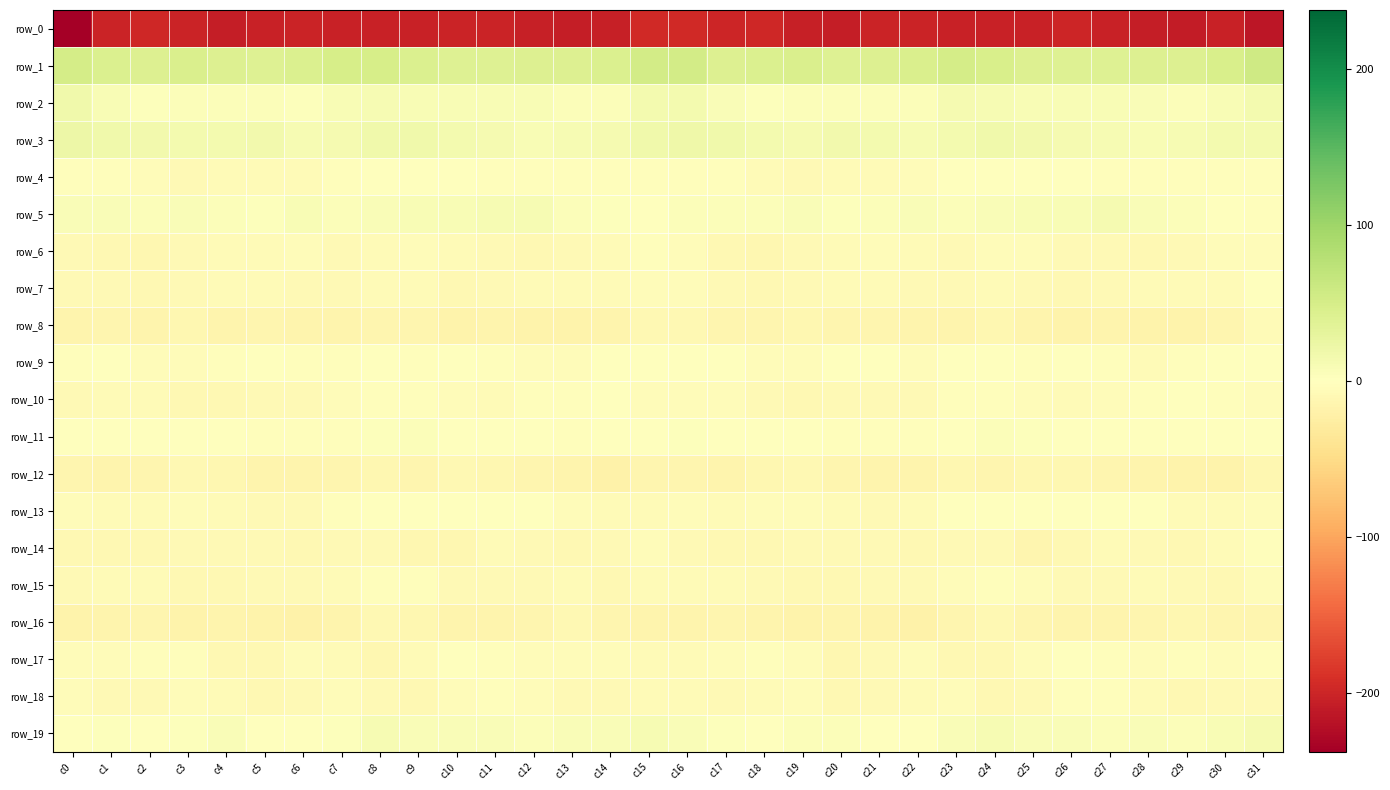

Reading right to left, extract all data points from this chart.

row_0: -215.3	-203.4	-208.6	-206.2	-203.9	-200.5	-203.1	-202.7	-203.5	-202.1	-201.4	-207.0	-204.6	-197.7	-199.0	-196.3	-196.8	-206.2	-207.9	-205.5	-202.4	-201.1	-203.3	-202.6	-203.6	-200.8	-203.7	-207.2	-201.6	-197.8	-202.4	-237.8
row_1: 56.2	46.5	41.9	41.7	40.6	39.1	41.5	48.2	50.4	45.5	42.2	39.4	44.9	43.5	42.6	52.6	52.1	43.8	41.5	41.9	39.4	39.4	44.2	49.7	49.1	44.1	40.3	41.4	45.3	42.2	43.8	51.5
row_2: 14.6	7.7	4.2	6.9	9.1	7.6	8.1	9.3	11.2	4.4	4.1	4.1	4.8	2.1	6.5	14.2	13.3	5.0	4.8	8.4	8.0	8.0	8.5	10.3	9.2	3.5	4.5	3.9	4.1	2.5	9.2	17.0
row_3: 14.7	13.6	10.8	8.9	10.6	12.9	15.8	17.5	14.6	9.6	13.8	15.3	12.7	14.1	16.9	18.6	17.5	12.3	9.9	9.1	11.2	14.2	16.7	17.3	11.6	10.8	15.5	13.9	13.1	14.9	17.8	21.9
row_4: -2.5	-2.5	-2.1	-2.5	-2.1	-1.2	-1.1	-1.5	-1.4	-5.1	-6.6	-5.7	-7.6	-6.4	-2.2	-2.1	-2.4	-1.9	-2.8	-2.2	-2.0	-0.7	-1.5	-1.1	-3.1	-6.0	-5.6	-6.6	-7.5	-4.9	-2.0	-2.9
row_5: -2.7	1.2	3.8	7.0	11.3	8.7	7.8	7.0	5.2	7.1	4.9	2.4	6.2	4.6	5.1	5.5	0.4	3.0	4.1	9.6	10.8	7.6	8.0	6.0	5.3	7.6	3.0	3.7	6.2	3.9	5.9	6.6
row_6: -3.7	-4.7	-8.1	-10.1	-9.0	-7.5	-4.0	-5.5	-7.8	-5.6	-4.7	-6.6	-8.0	-11.4	-11.0	-4.9	-3.1	-5.8	-8.9	-10.0	-8.4	-6.5	-3.7	-6.6	-7.8	-4.0	-5.9	-7.0	-9.2	-12.6	-9.5	-8.0
row_7: -1.4	-6.4	-6.3	-6.1	-8.1	-9.8	-8.5	-6.4	-7.7	-8.6	-6.3	-5.8	-8.8	-10.0	-9.0	-3.7	-4.5	-6.8	-5.9	-6.7	-8.8	-10.1	-7.0	-6.9	-8.4	-7.5	-5.8	-7.2	-9.1	-10.7	-8.1	-8.8
row_8: -7.3	-13.7	-16.9	-17.1	-16.4	-17.1	-15.3	-12.8	-16.0	-16.2	-14.1	-14.7	-12.5	-14.4	-14.2	-10.1	-10.7	-15.4	-17.2	-16.9	-16.4	-17.1	-13.7	-13.8	-16.4	-15.2	-13.9	-14.9	-12.1	-15.7	-14.1	-15.9
row_9: 1.6	0.1	-2.2	-6.1	-2.3	-1.4	-3.0	-0.9	-1.3	-5.0	-0.3	-0.9	-4.4	-4.6	-1.7	1.5	1.6	0.0	-5.0	-4.6	-1.9	-1.8	-2.9	-0.1	-3.3	-3.4	0.7	-2.6	-4.6	-4.4	-1.4	-2.7
row_10: -5.6	-2.5	-0.2	-3.5	-4.6	-5.9	-4.3	-3.0	-3.2	-8.4	-7.8	-8.7	-10.4	-8.1	-5.0	-5.6	-4.8	-0.9	-1.9	-3.5	-5.8	-5.5	-3.5	-2.6	-5.4	-8.3	-7.7	-9.5	-10.2	-6.9	-5.7	-9.0
row_11: 1.7	0.9	-1.5	-1.3	-0.6	-0.2	2.6	4.1	0.0	-3.4	-3.2	-2.2	1.6	0.3	0.2	2.6	0.5	0.3	-2.0	-0.5	-0.9	0.7	3.8	3.2	-2.0	-3.2	-3.3	-0.6	1.7	-0.9	1.0	-0.0
row_12: -12.0	-17.6	-17.6	-15.4	-13.0	-11.4	-12.1	-13.4	-12.8	-15.8	-16.2	-13.8	-10.2	-12.6	-15.1	-13.2	-14.1	-18.6	-16.1	-14.7	-12.4	-10.9	-13.3	-12.5	-14.2	-15.9	-16.2	-11.9	-10.5	-14.4	-15.2	-14.0
row_13: -5.0	-6.3	-6.0	-1.4	1.4	-0.4	-1.8	0.8	0.4	-6.8	-9.1	-7.0	-4.2	-4.6	-6.2	-4.9	-6.4	-6.9	-4.2	0.1	1.0	-1.0	-1.3	1.5	-2.3	-8.3	-9.0	-5.6	-3.8	-5.7	-5.9	-3.8
row_14: -2.2	-5.9	-10.1	-9.2	-6.7	-9.9	-13.9	-8.5	-8.5	-9.4	-8.9	-7.7	-7.9	-10.8	-9.6	-8.5	-5.3	-8.1	-10.3	-8.0	-6.9	-12.4	-12.2	-7.6	-9.2	-9.3	-8.4	-7.5	-8.9	-10.7	-9.9	-11.0
row_15: -4.3	-9.3	-7.5	-7.3	-8.5	-9.1	-5.1	-1.9	-5.1	-8.2	-8.5	-9.6	-10.8	-8.5	-5.9	-6.0	-6.1	-10.1	-6.5	-8.3	-8.5	-8.4	-2.7	-2.8	-6.8	-8.4	-8.4	-10.6	-10.2	-7.2	-6.9	-7.9
row_16: -14.0	-14.8	-11.2	-13.0	-15.8	-15.6	-13.9	-10.5	-13.9	-19.2	-18.5	-15.8	-16.9	-15.0	-14.0	-16.6	-16.6	-13.7	-10.9	-14.7	-15.5	-15.6	-11.9	-10.9	-16.6	-19.4	-17.2	-15.4	-17.0	-13.8	-15.9	-17.5
row_17: -3.0	-3.9	-3.5	-4.6	-2.7	-1.0	-4.7	-10.7	-9.8	-5.2	-7.5	-11.4	-4.9	-2.5	-4.4	-5.7	-5.8	-3.8	-3.8	-4.1	-2.0	-1.7	-6.9	-11.5	-7.4	-5.3	-9.9	-9.5	-2.9	-3.4	-5.5	-5.0
row_18: -8.8	-7.9	-9.5	-6.7	-3.0	-3.5	-9.2	-9.3	-5.5	-6.5	-9.0	-9.7	-3.8	-7.4	-8.5	-6.3	-7.2	-8.6	-8.7	-4.9	-3.1	-5.1	-9.9	-8.3	-4.5	-7.6	-10.4	-7.0	-4.4	-8.8	-8.1	-4.0
row_19: 12.6	8.4	5.3	5.9	5.5	6.8	5.8	9.8	5.9	-0.7	0.5	4.7	5.2	-1.4	2.3	7.0	9.6	6.4	5.9	5.5	5.9	6.6	7.2	9.5	2.7	-0.4	1.0	6.8	2.0	-1.2	2.9	0.9